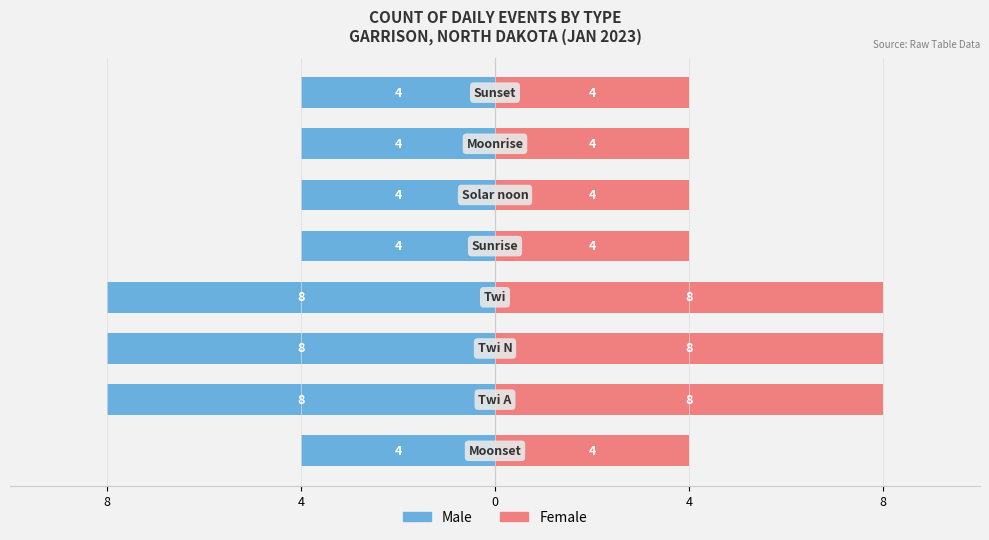

What is the value of the Male bar at the 2nd from the left?

-8